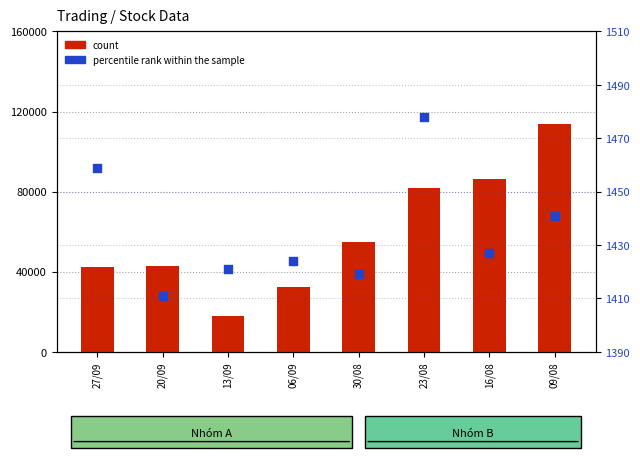

Which series has the largest total across all categories?

count